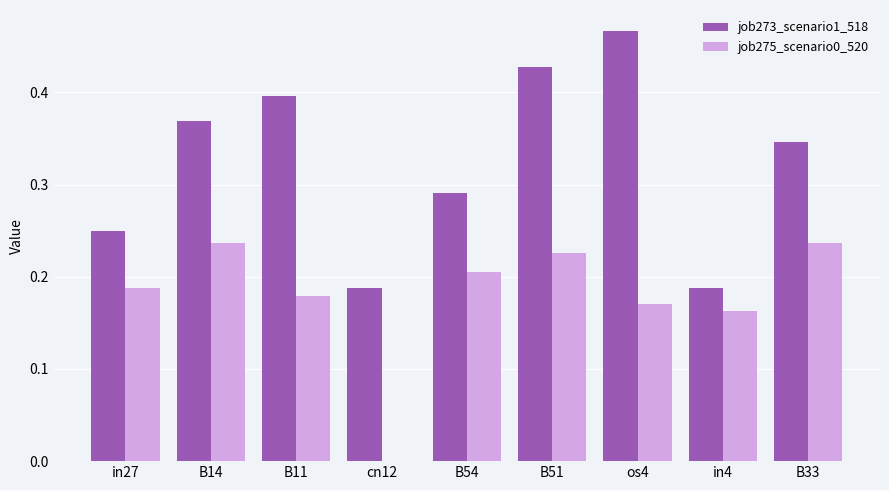

Which series has the largest total across all categories?

job273_scenario1_518